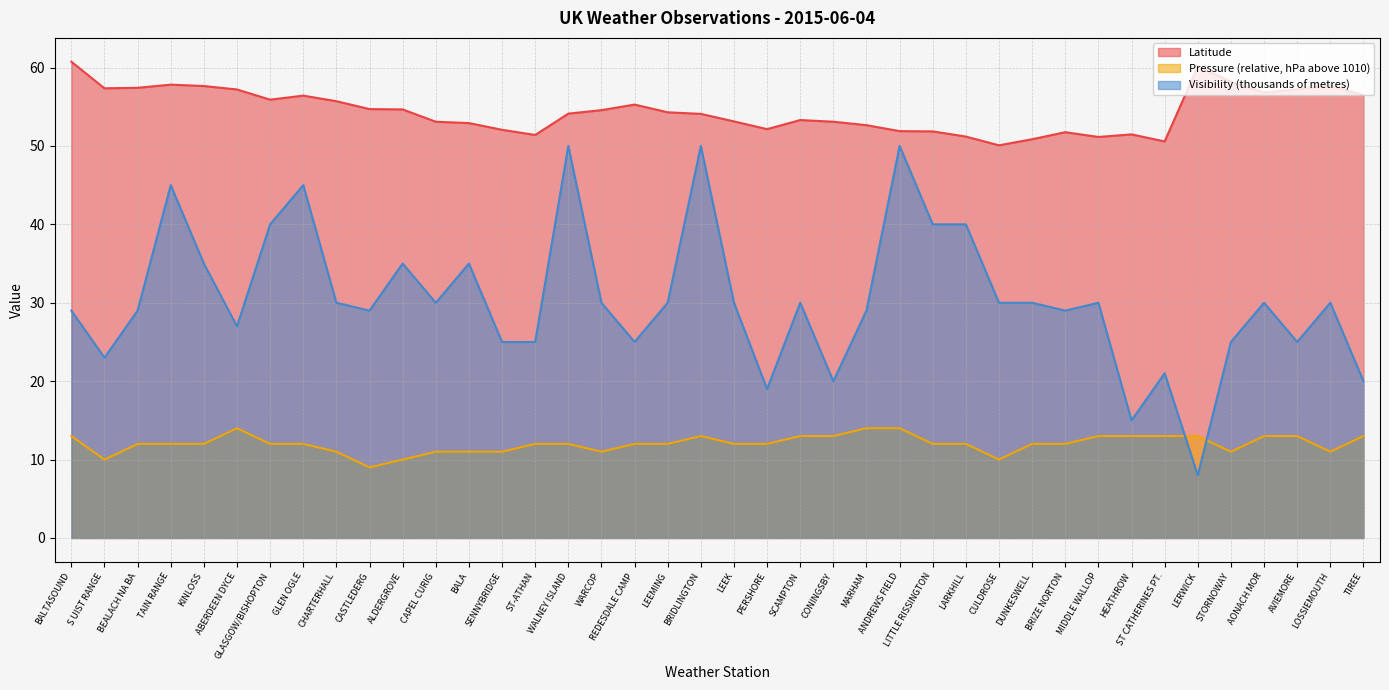

Reading left to right, what are all the values shown in this chart?

Pressure: BALTASOUND=13.0	S UIST RANGE=10.0	BEALACH NA BA=12.0	TAIN RANGE=12.0	KINLOSS=12.0	ABERDEEN DYCE=14.0	GLASGOW/BISHOPTON=12.0	GLEN OGLE=12.0	CHARTERHALL=11.0	CASTLEDERG=9.0	ALDERGROVE=10.0	CAPEL CURIG=11.0	BALA=11.0	SENNYBRIDGE=11.0	ST-ATHAN=12.0	WALNEY ISLAND=12.0	WARCOP=11.0	REDESDALE CAMP=12.0	LEEMING=12.0	BRIDLINGTON=13.0	LEEK=12.0	PERSHORE=12.0	SCAMPTON=13.0	CONINGSBY=13.0	MARHAM=14.0	ANDREWS FIELD=14.0	LITTLE RISSINGTON=12.0	LARKHILL=12.0	CULDROSE=10.0	DUNKESWELL=12.0	BRIZE NORTON=12.0	MIDDLE WALLOP=13.0	HEATHROW=13.0	ST CATHERINES PT.=13.0	LERWICK=13.0	STORNOWAY=11.0	AONACH MOR=13.0	AVIEMORE=13.0	LOSSIEMOUTH=11.0	TIREE=13.0
Visibility: BALTASOUND=29.0	S UIST RANGE=23.0	BEALACH NA BA=29.0	TAIN RANGE=45.0	KINLOSS=35.0	ABERDEEN DYCE=27.0	GLASGOW/BISHOPTON=40.0	GLEN OGLE=45.0	CHARTERHALL=30.0	CASTLEDERG=29.0	ALDERGROVE=35.0	CAPEL CURIG=30.0	BALA=35.0	SENNYBRIDGE=25.0	ST-ATHAN=25.0	WALNEY ISLAND=50.0	WARCOP=30.0	REDESDALE CAMP=25.0	LEEMING=30.0	BRIDLINGTON=50.0	LEEK=30.0	PERSHORE=19.0	SCAMPTON=30.0	CONINGSBY=20.0	MARHAM=29.0	ANDREWS FIELD=50.0	LITTLE RISSINGTON=40.0	LARKHILL=40.0	CULDROSE=30.0	DUNKESWELL=30.0	BRIZE NORTON=29.0	MIDDLE WALLOP=30.0	HEATHROW=15.0	ST CATHERINES PT.=21.0	LERWICK=8.0	STORNOWAY=25.0	AONACH MOR=30.0	AVIEMORE=25.0	LOSSIEMOUTH=30.0	TIREE=20.0
Latitude: BALTASOUND=60.7	S UIST RANGE=57.4	BEALACH NA BA=57.4	TAIN RANGE=57.8	KINLOSS=57.6	ABERDEEN DYCE=57.2	GLASGOW/BISHOPTON=55.9	GLEN OGLE=56.4	CHARTERHALL=55.7	CASTLEDERG=54.7	ALDERGROVE=54.7	CAPEL CURIG=53.1	BALA=52.9	SENNYBRIDGE=52.1	ST-ATHAN=51.4	WALNEY ISLAND=54.1	WARCOP=54.6	REDESDALE CAMP=55.3	LEEMING=54.3	BRIDLINGTON=54.1	LEEK=53.1	PERSHORE=52.1	SCAMPTON=53.3	CONINGSBY=53.1	MARHAM=52.7	ANDREWS FIELD=51.9	LITTLE RISSINGTON=51.9	LARKHILL=51.2	CULDROSE=50.1	DUNKESWELL=50.9	BRIZE NORTON=51.8	MIDDLE WALLOP=51.1	HEATHROW=51.5	ST CATHERINES PT.=50.6	LERWICK=60.1	STORNOWAY=58.2	AONACH MOR=56.8	AVIEMORE=57.2	LOSSIEMOUTH=57.7	TIREE=56.5